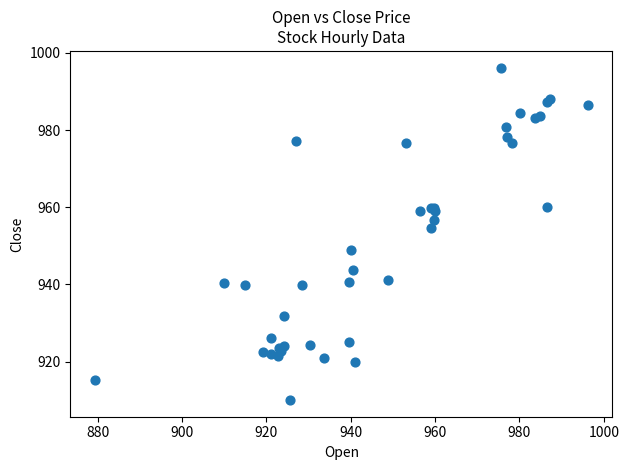

What Y value in the scatter plot is closest to 953?

954.5